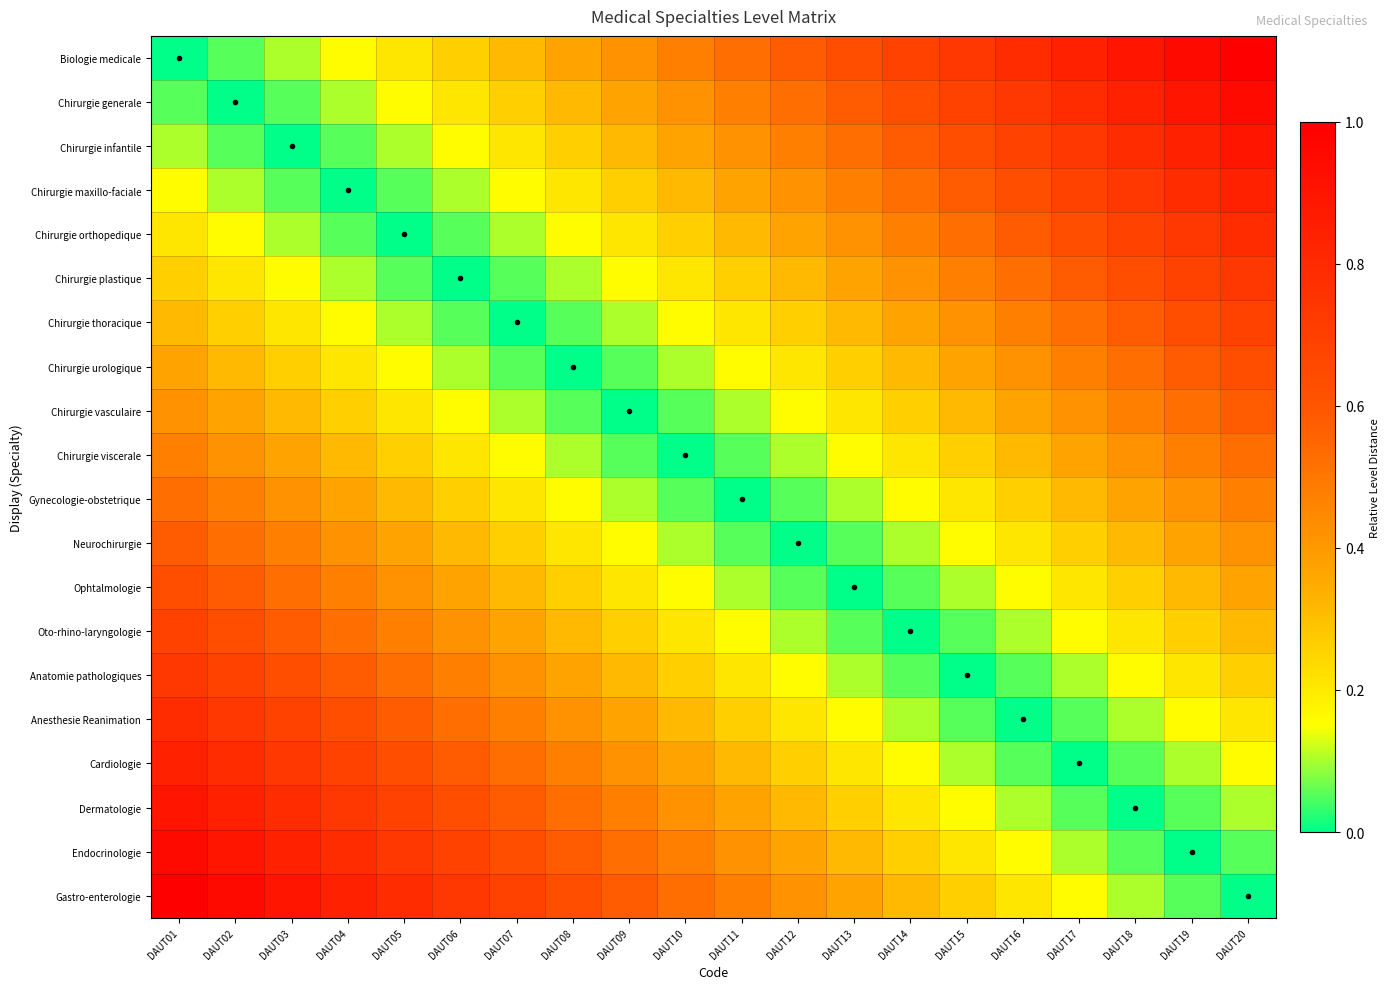

Rank the series by their maximum value, from highest to lowest.

Biologie medicale, Gastro-enterologie, Chirurgie generale, Endocrinologie, Chirurgie infantile, Dermatologie, Chirurgie maxillo-faciale, Cardiologie, Chirurgie orthopedique, Anesthesie Reanimation, Chirurgie plastique, Anatomie pathologiques, Chirurgie thoracique, Oto-rhino-laryngologie, Chirurgie urologique, Ophtalmologie, Chirurgie vasculaire, Neurochirurgie, Chirurgie viscerale, Gynecologie-obstetrique